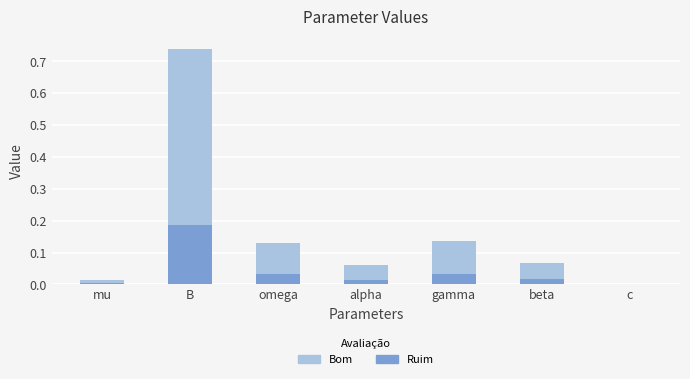

The value at mu is 0.0. True or false?

True